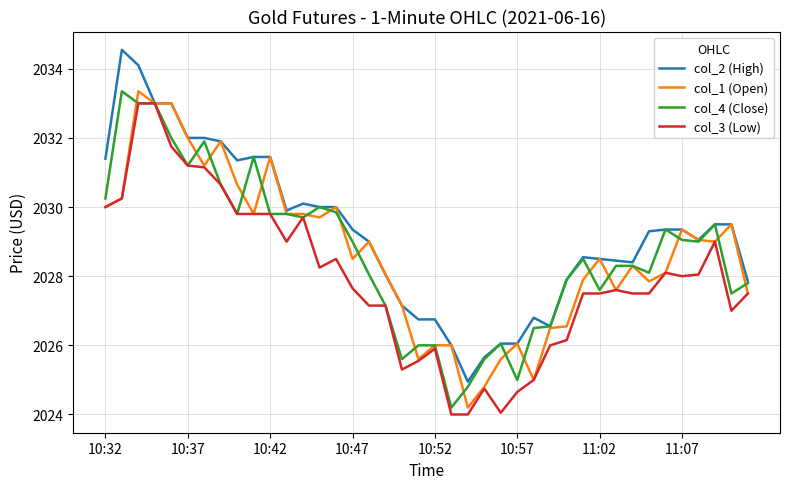

What is the lowest value of the col_2 (High) series?

2025.0